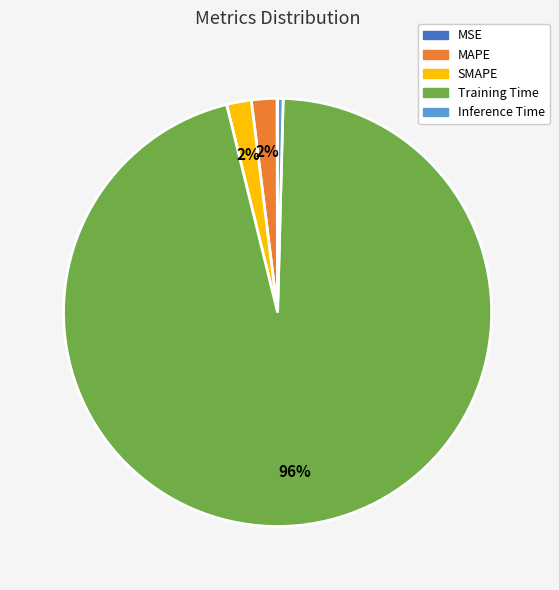

The Training Time slice represents 96% of the pie. True or false?

True